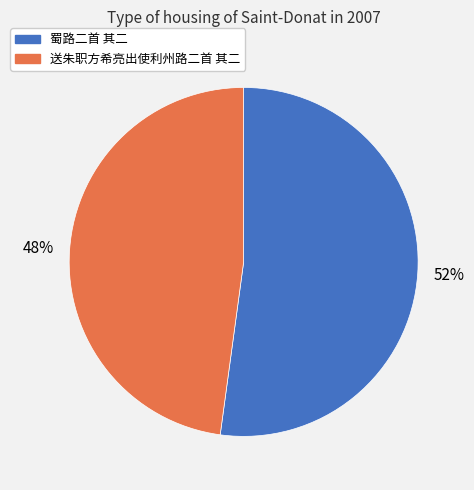

What percentage is the 送朱职方希亮出使利州路二首 其二 slice, to the nearest percent?

48%